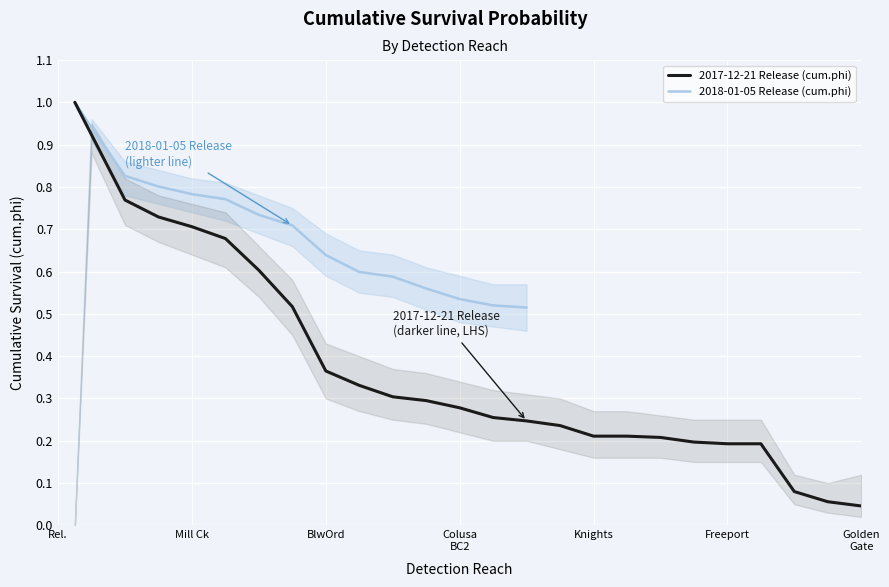

What is the maximum value for 2017-12-21 Release (cum.phi)?

1.0